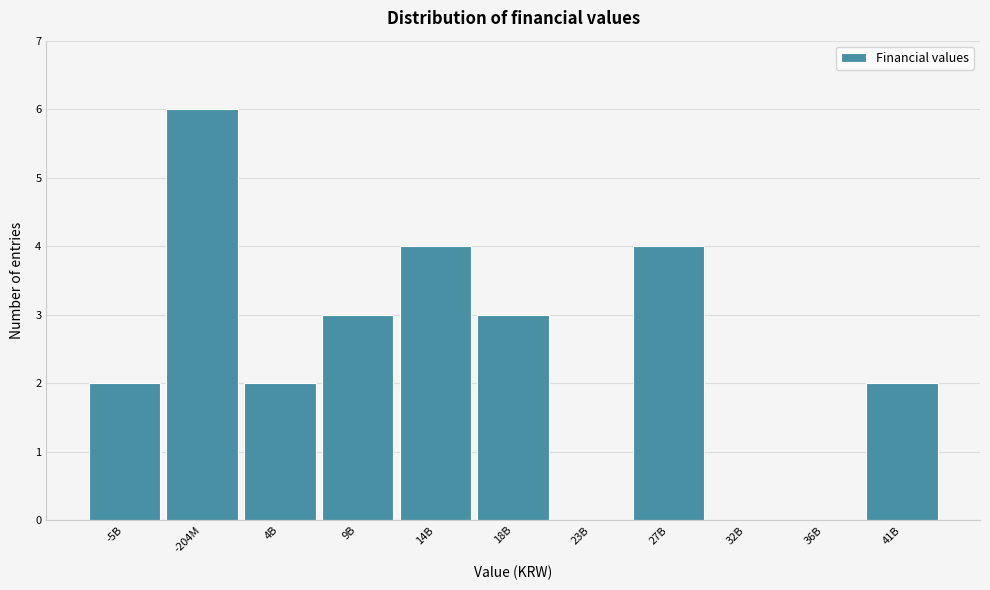

Reading left to right, what are all the values shown in this chart?

-5B=2	-204M=6	4B=2	9B=3	14B=4	18B=3	23B=0	27B=4	32B=0	36B=0	41B=2